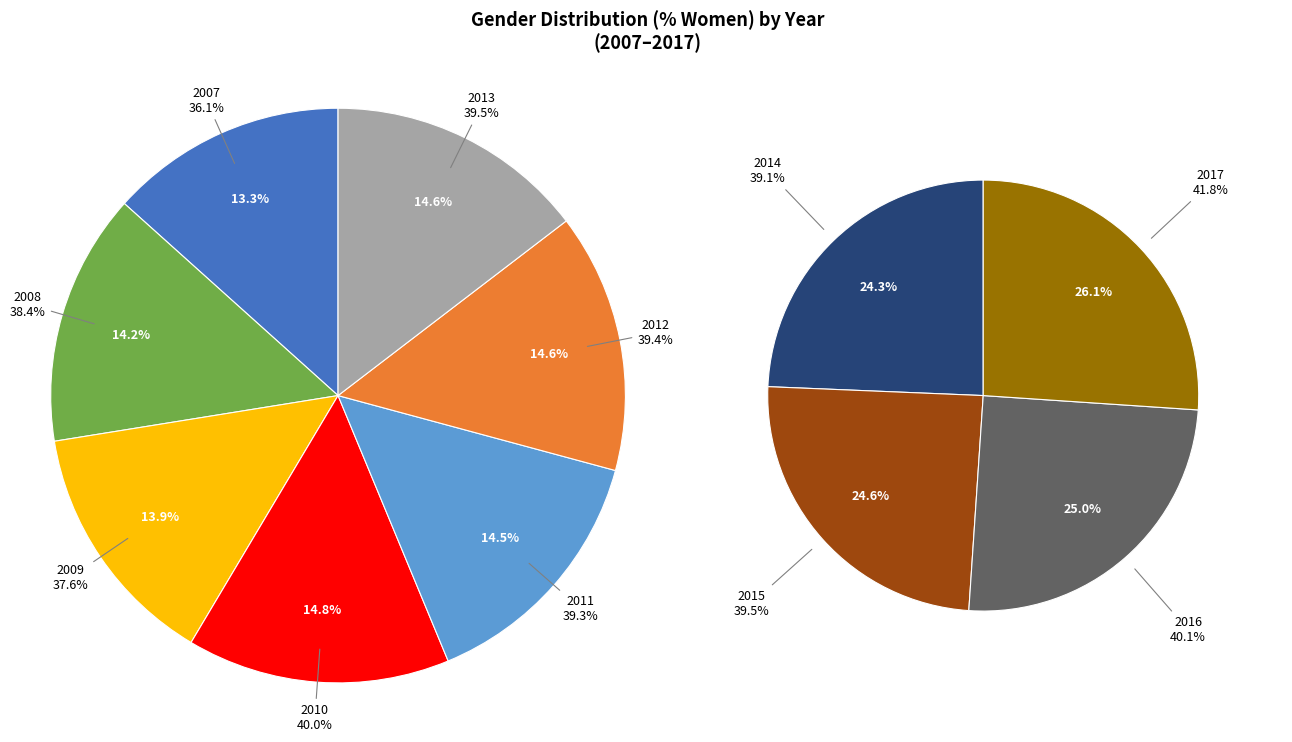

How many segments does this pie chart have?

11